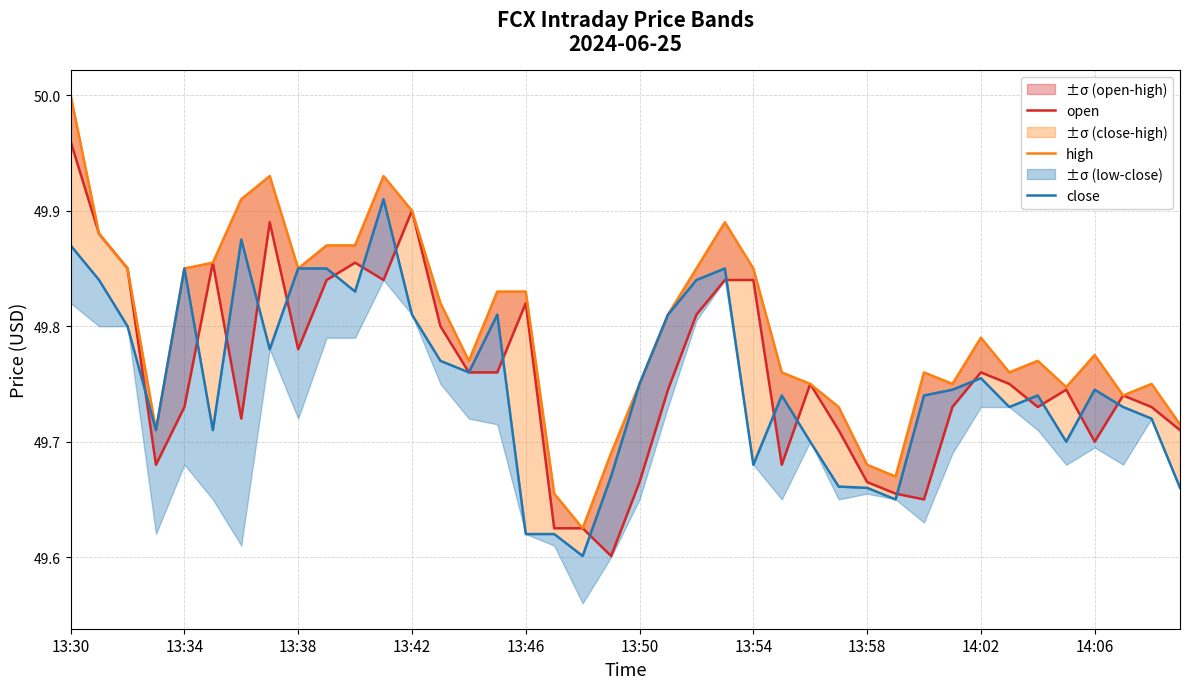

True or false: open has a value of 68.0 at 14.

False